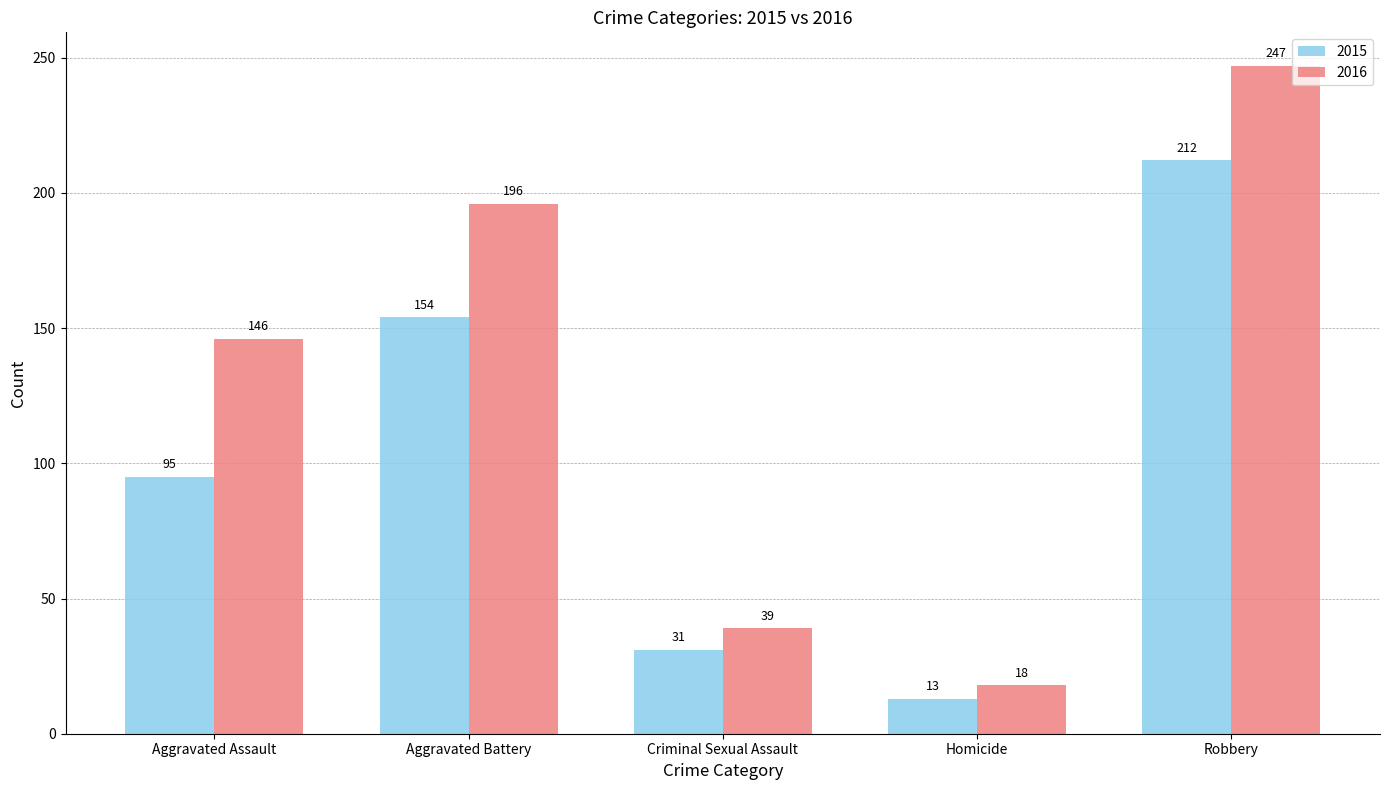

At which label is 2016 closest to 132?

Aggravated Assault